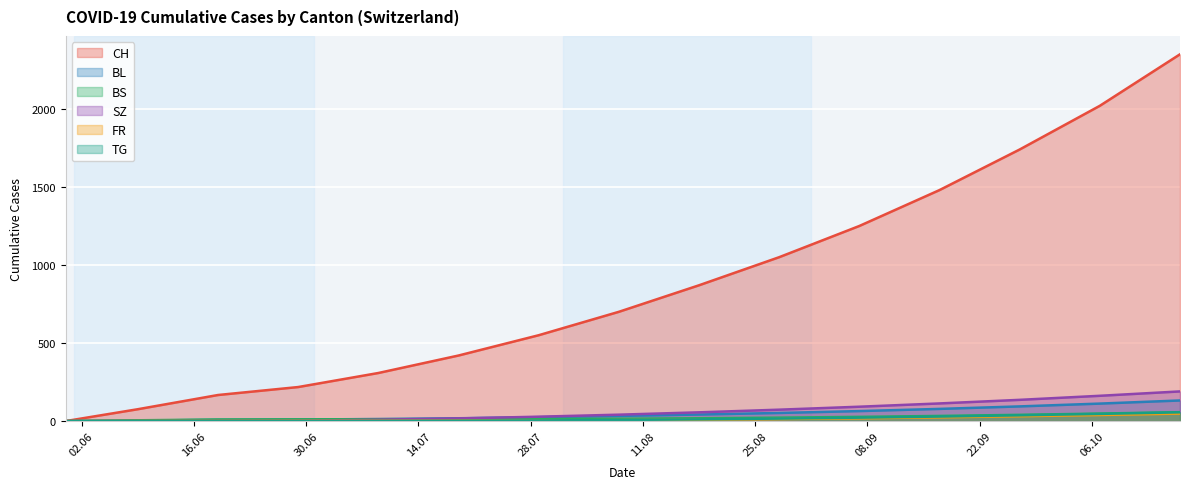

What position from the right is 2020-09-17?

4